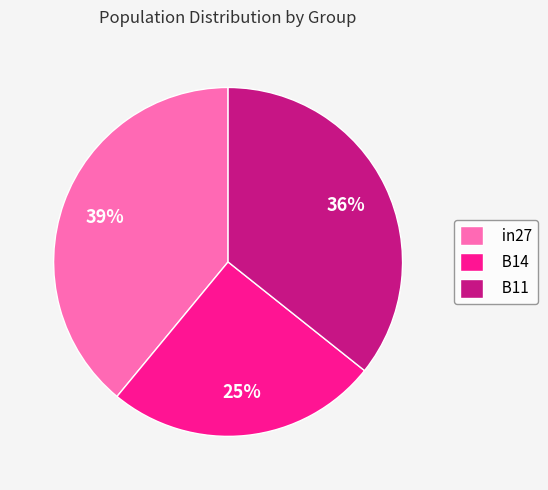

What is the smallest slice in the pie chart?

B14